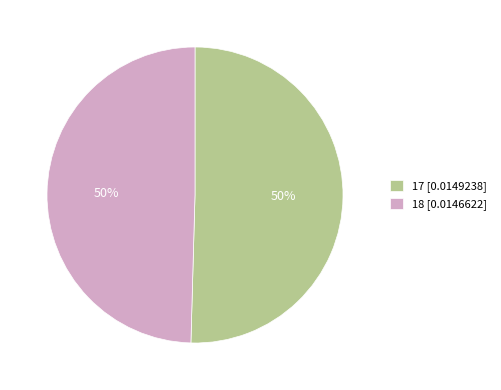

How many segments does this pie chart have?

2